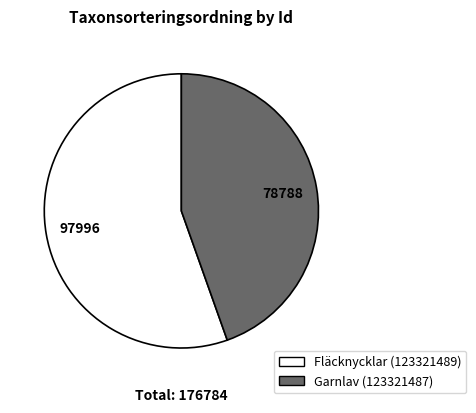

Which category accounts for the majority?

Fläcknycklar (123321489)